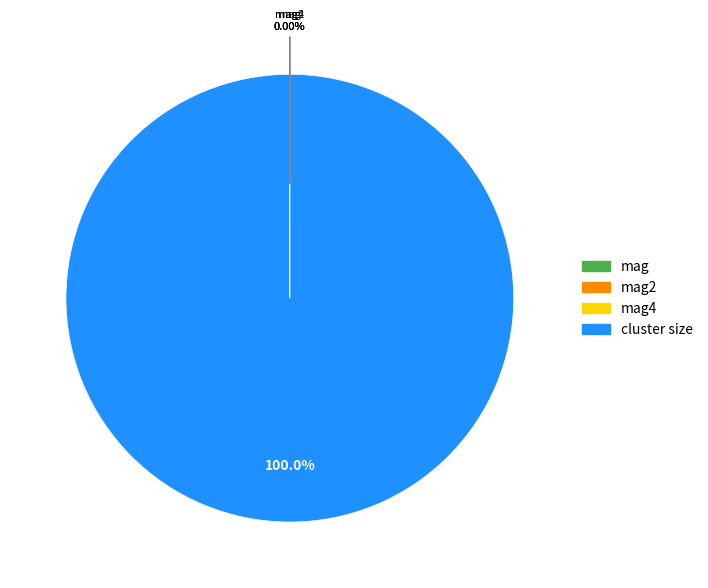

Which category has the biggest portion of the pie?

cluster size